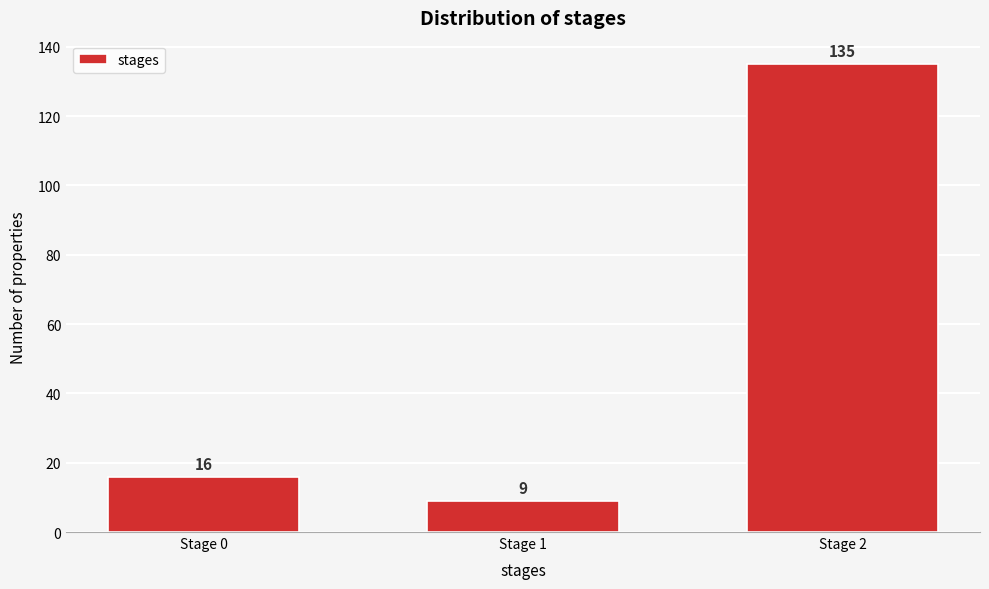

Reading left to right, transcribe all the data shown in this chart.

16	9	135